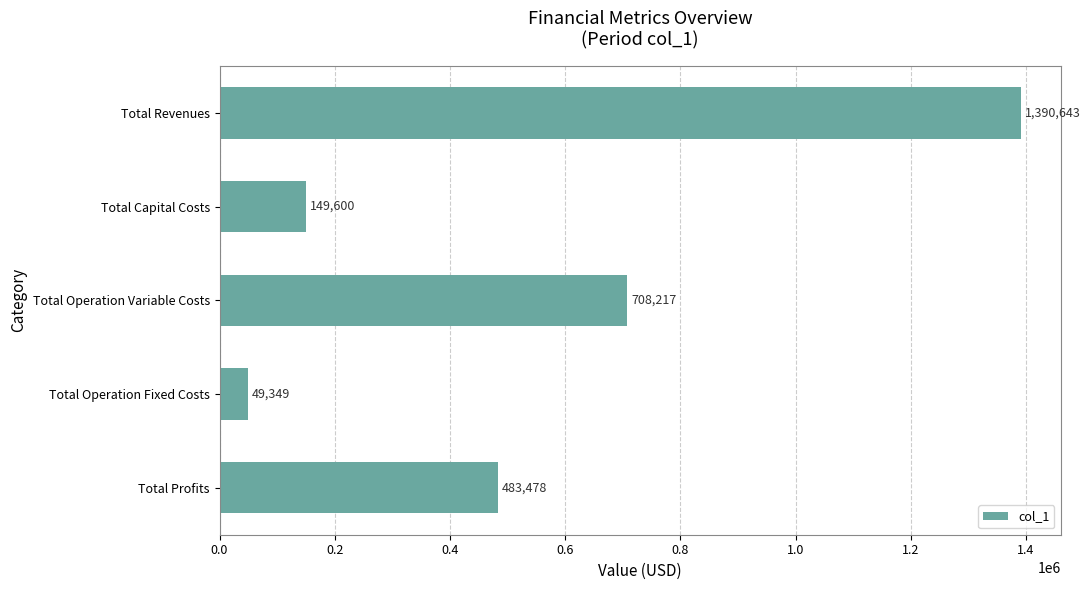

How many bars are there in total?

5